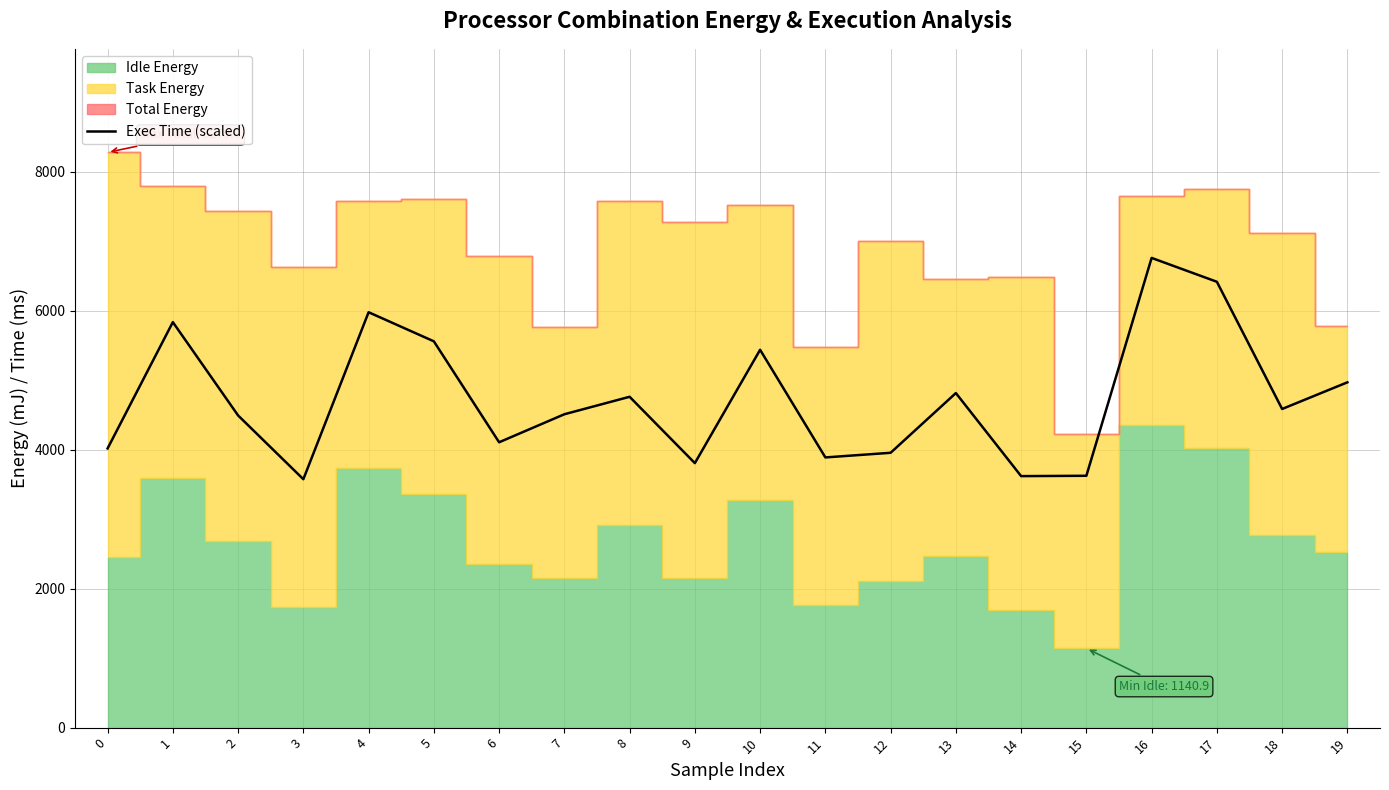

Which label corresponds to the largest value in the chart?

16